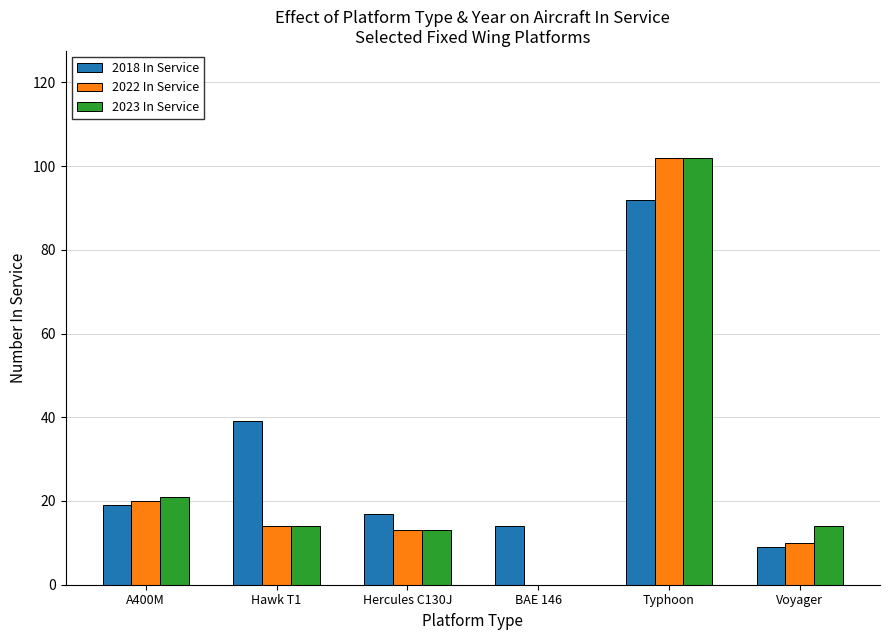

How many groups of bars are there?

6